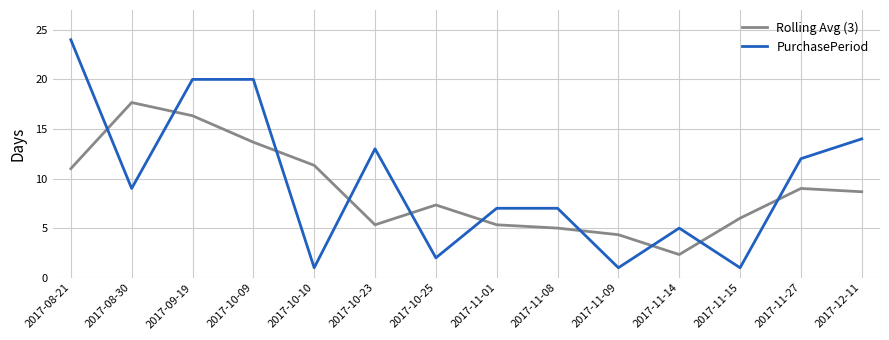

Is this an area chart (filled region under the line)?

No